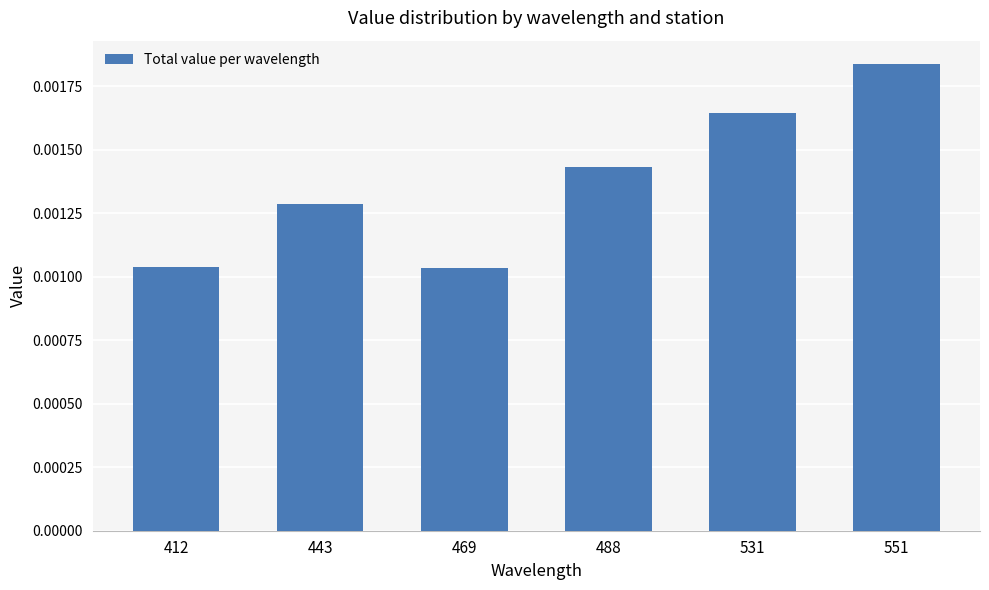

Count the values in the range 0 to 1.

6